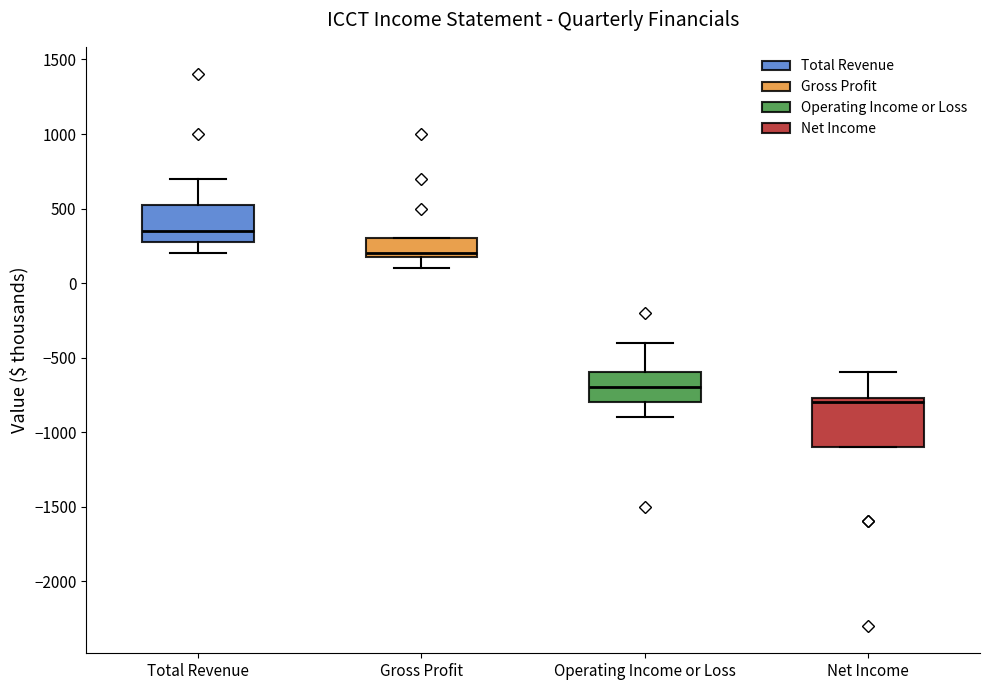

Which box's median line is the lowest?

Net Income